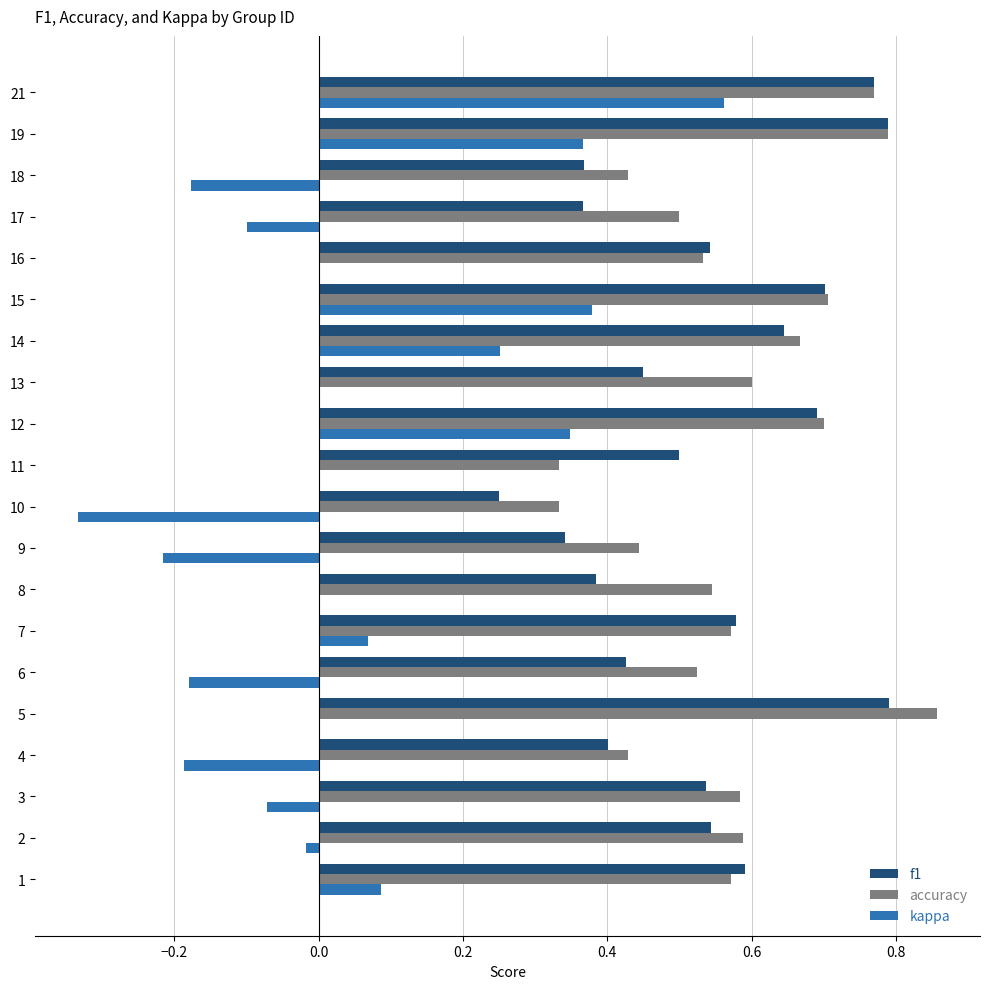

What is the sum of the accuracy values at 17 and 14?

1.2